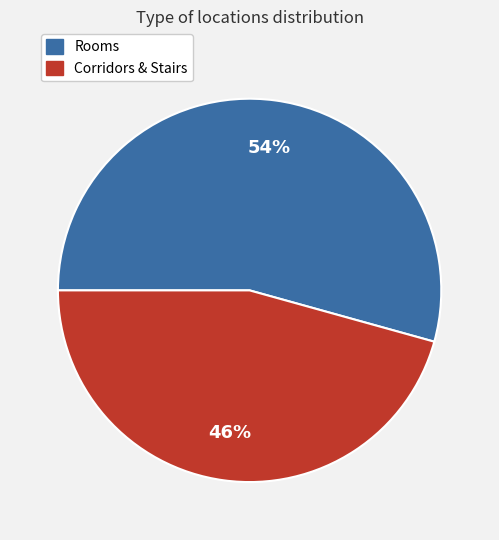

Between Rooms and Corridors & Stairs, which is larger?

Rooms